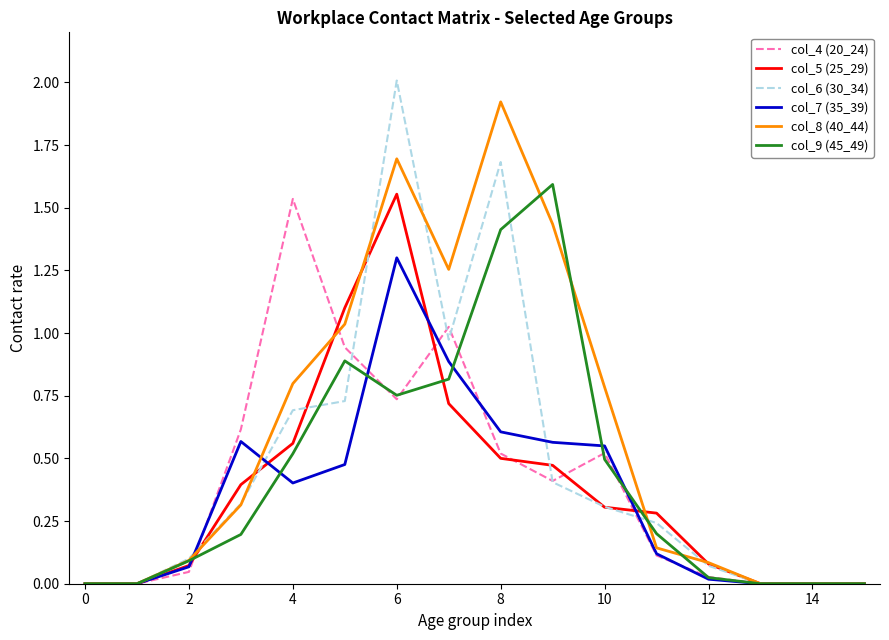

Which series has the largest total across all categories?

col_8 (40_44)